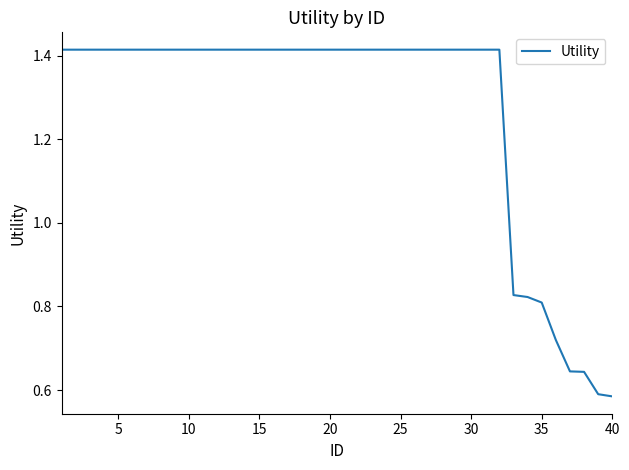

Does the chart display data point markers on the line(s)?

No